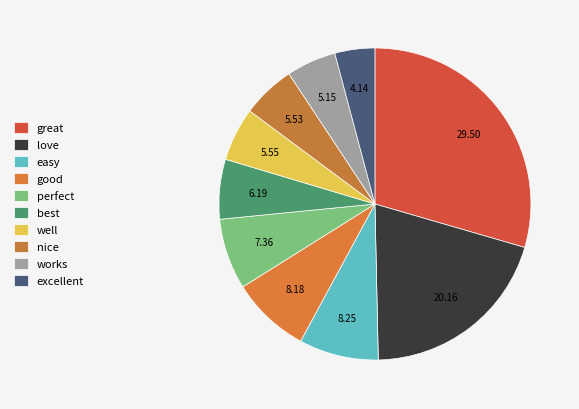

The works slice represents 20% of the pie. True or false?

False